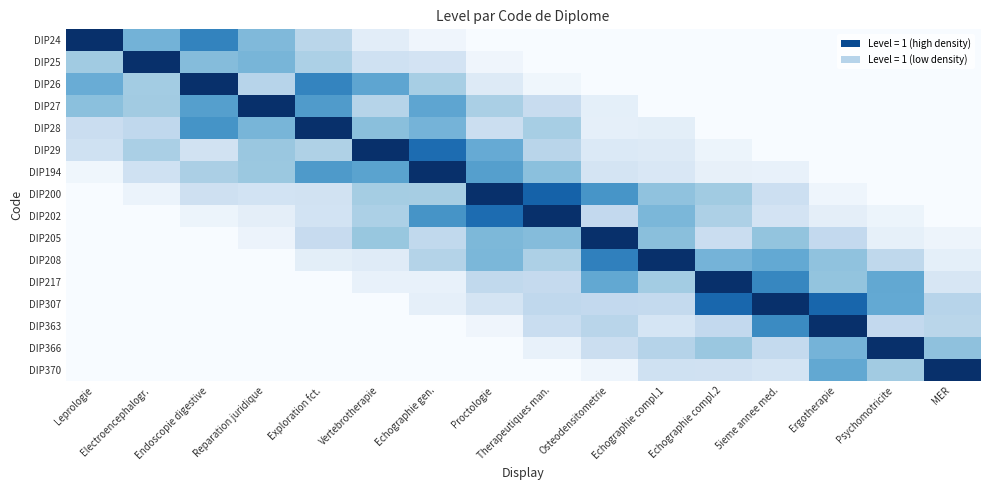

List the series in order of their peak value, lowest first.

DIP24, DIP25, DIP26, DIP27, DIP28, DIP29, DIP194, DIP200, DIP202, DIP205, DIP208, DIP217, DIP307, DIP363, DIP366, DIP370